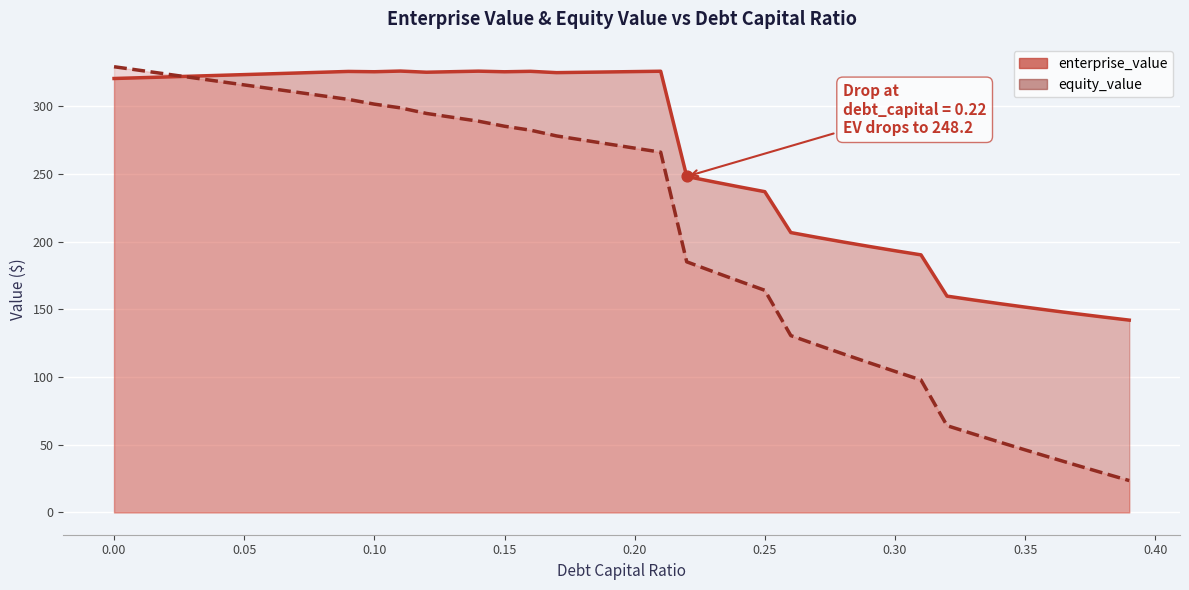

At how many categories does at least one series exceed 256?

22